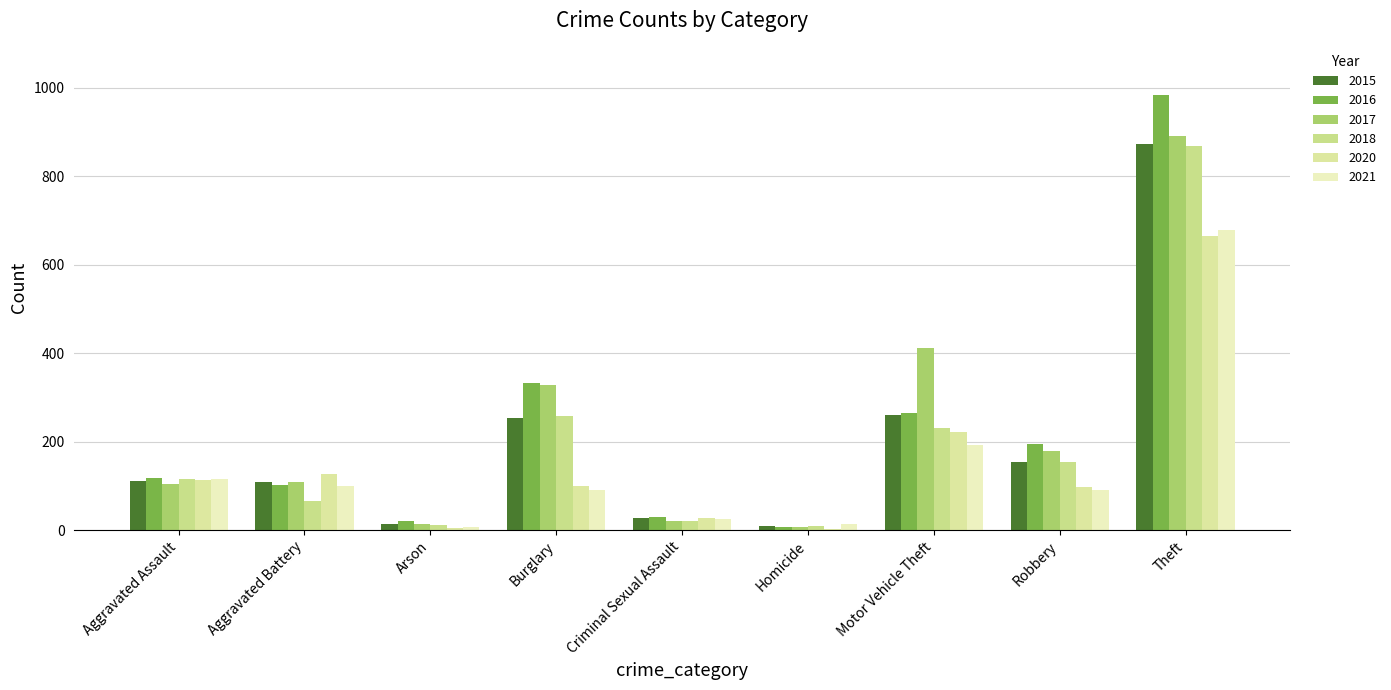

How many groups of bars are there?

9